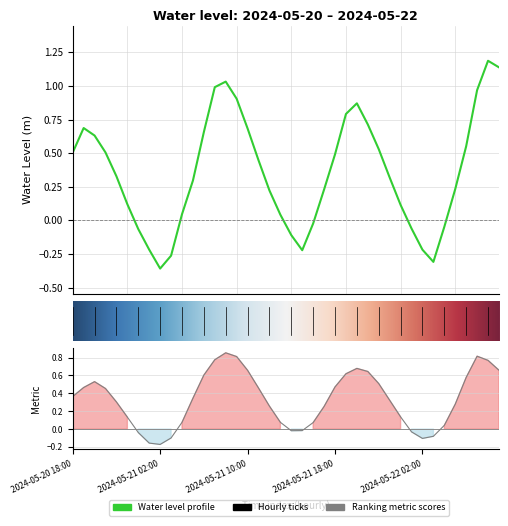

Where does the data first go above 0?

2024-05-20 18:00